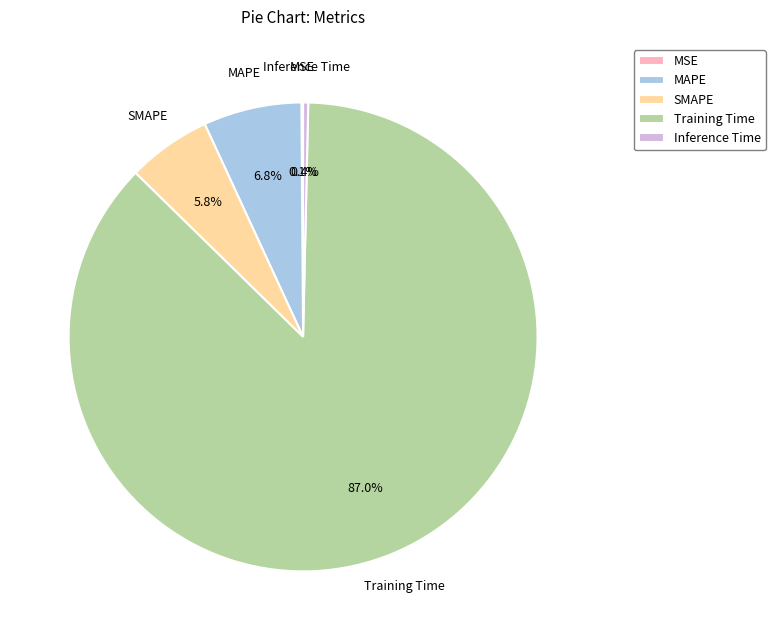

How much of the chart is everything except MAPE?

93.2%